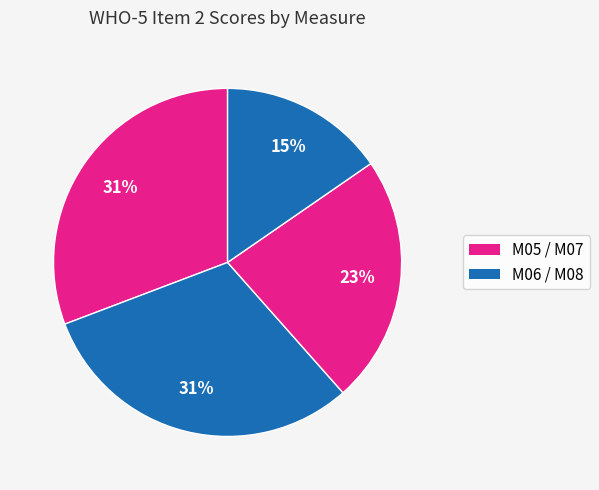

What is the smallest slice in the pie chart?

M08